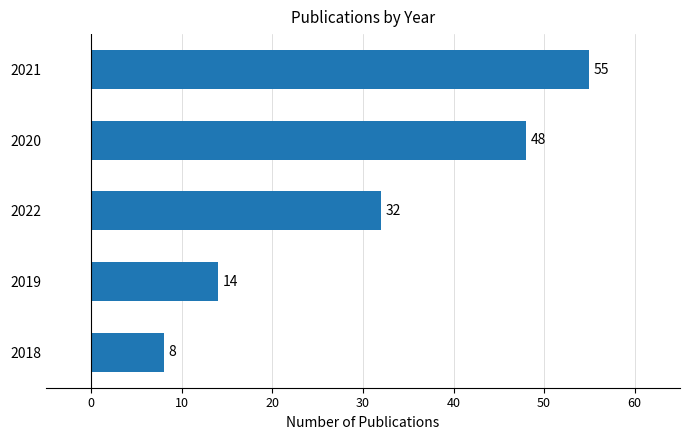

How many bars are there in total?

5